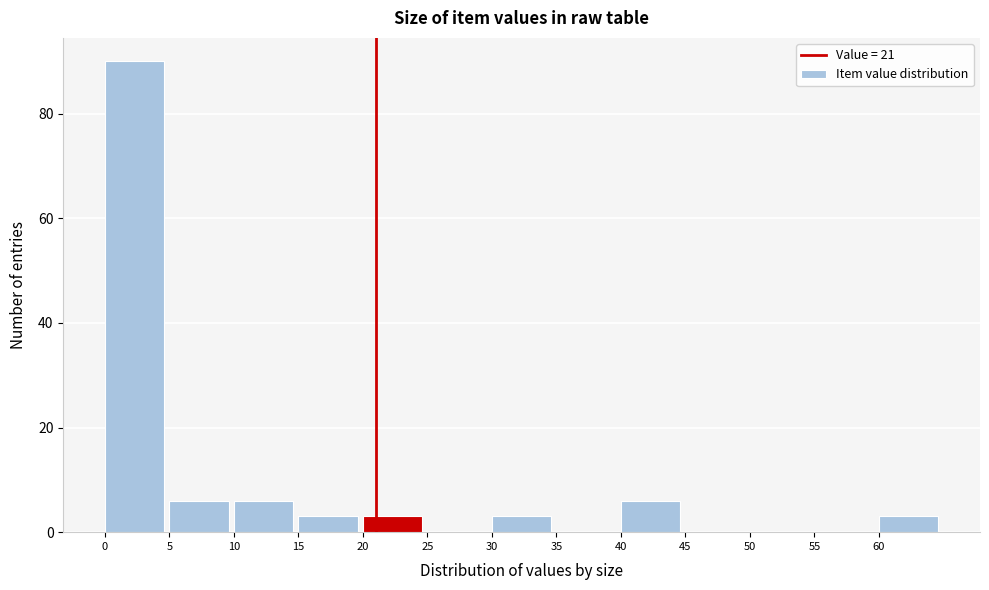

Reading left to right, transcribe this chart: for each bar, give the range it covers on the x-axis and its height. The values are not printed on the chart, so give them approximately, as read against the axis.

0 to 5: 90
5 to 10: 6
10 to 15: 6
15 to 20: 4
20 to 25: 4
25 to 30: 0
30 to 35: 4
35 to 40: 0
40 to 45: 6
45 to 50: 0
50 to 55: 0
55 to 60: 0
60 to 65: 4